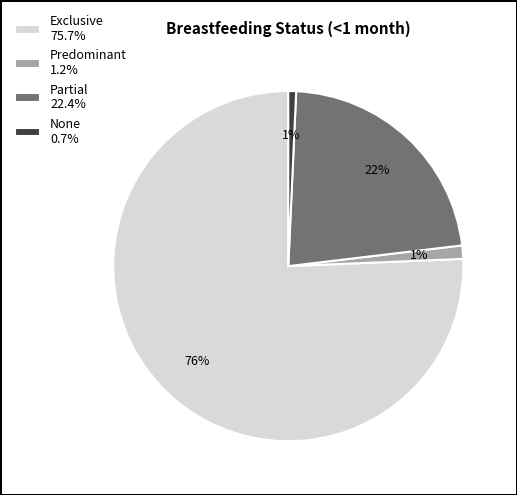

To the nearest percent, what percentage of the pie is Predominant 1.2%?

1%